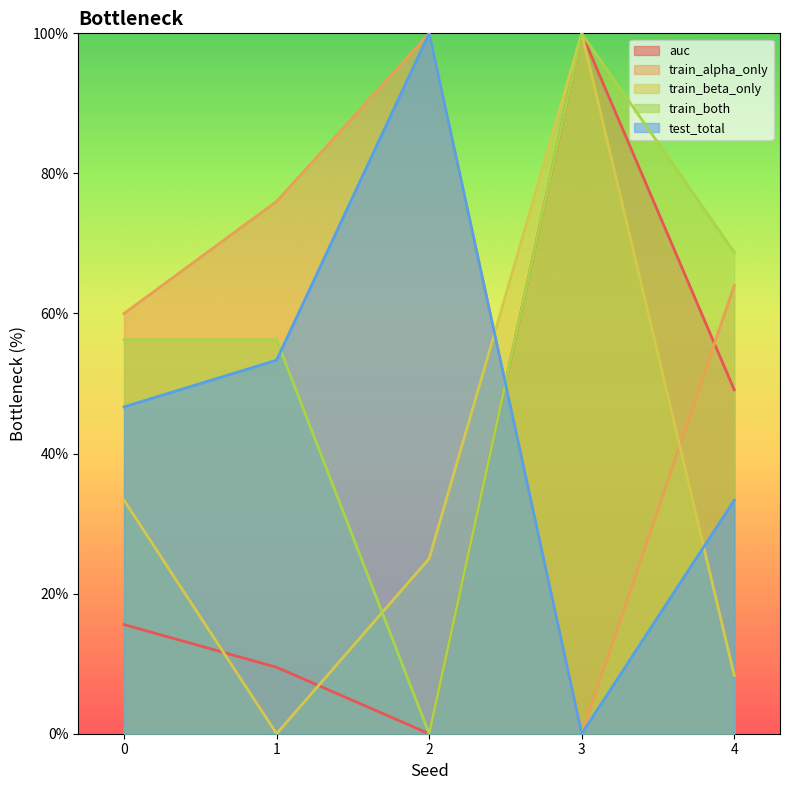

Where is auc nearest to the value 50?

4